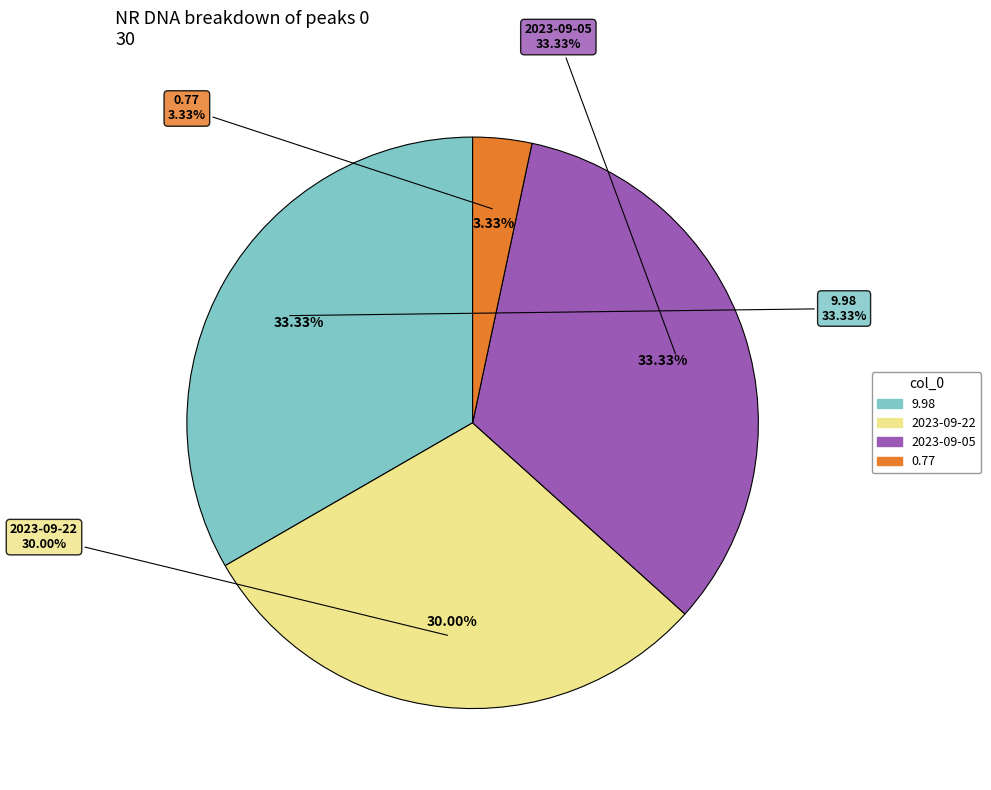

Does 0.77 account for over 50% of the chart?

No